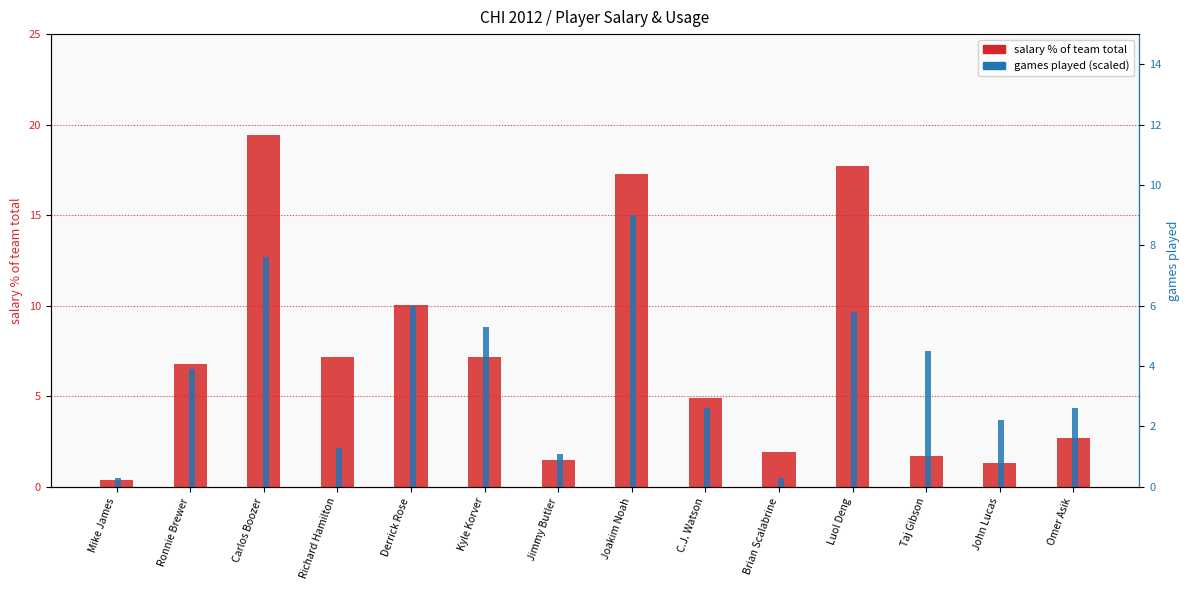

How many groups of bars are there?

14